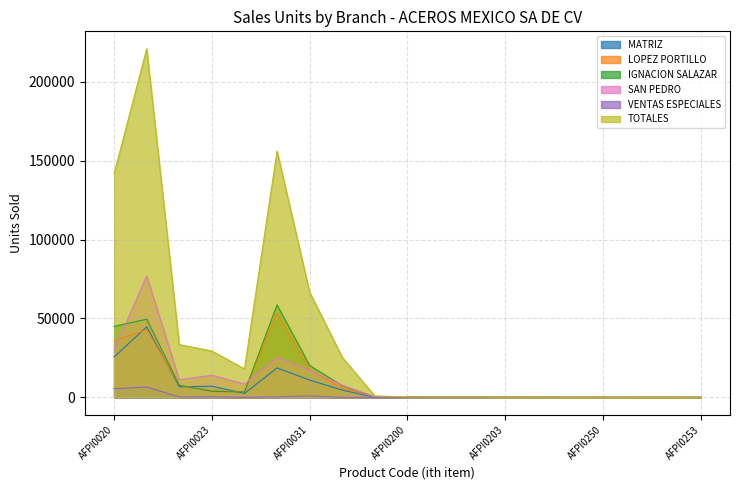

What are all the series names shown in the legend?

MATRIZ, LOPEZ PORTILLO, IGNACION SALAZAR, SAN PEDRO, VENTAS ESPECIALES, TOTALES